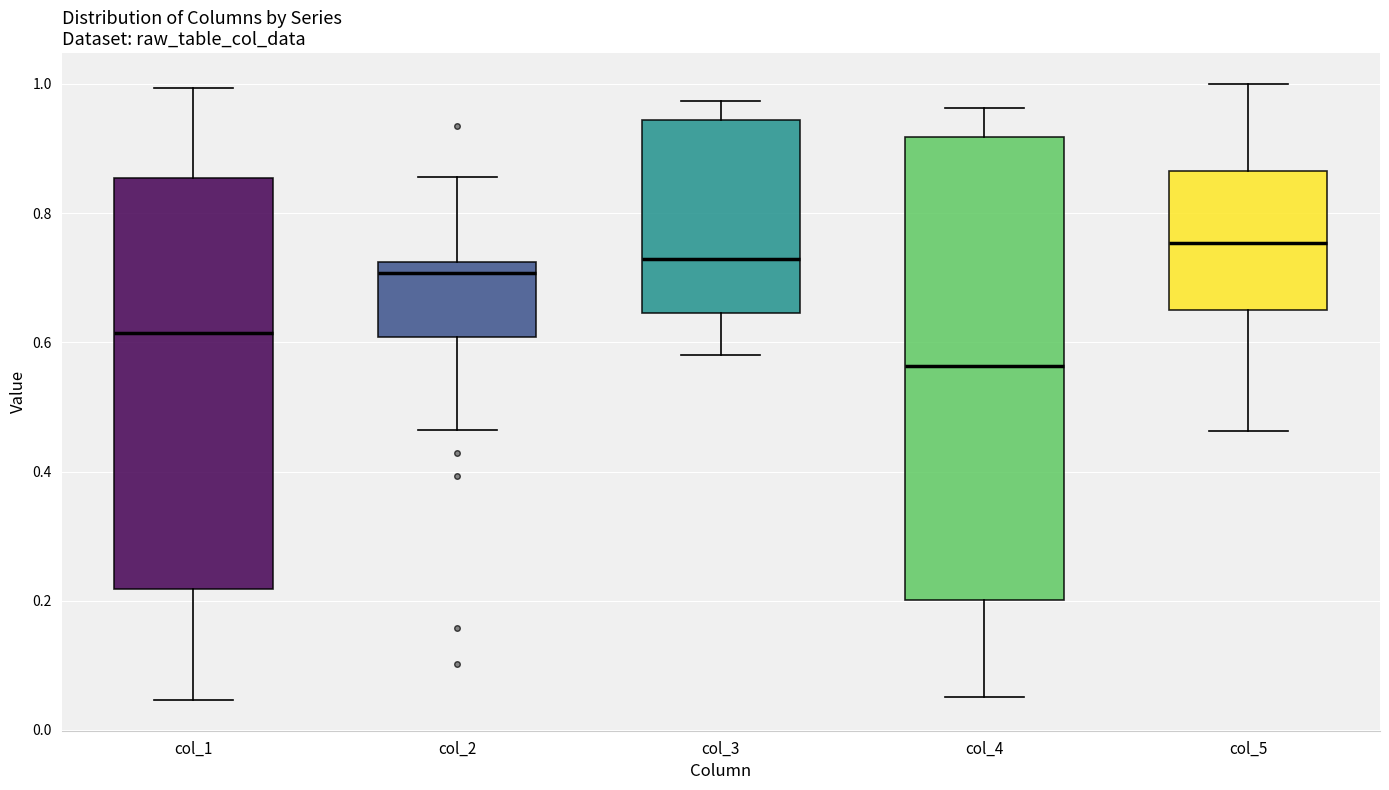

Which box is the tallest, from its lower edge to its upper edge?

col_4